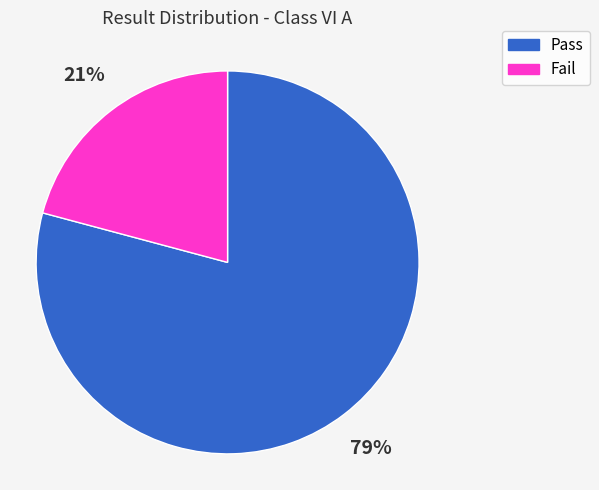

Which has a higher value, Pass or Fail?

Pass